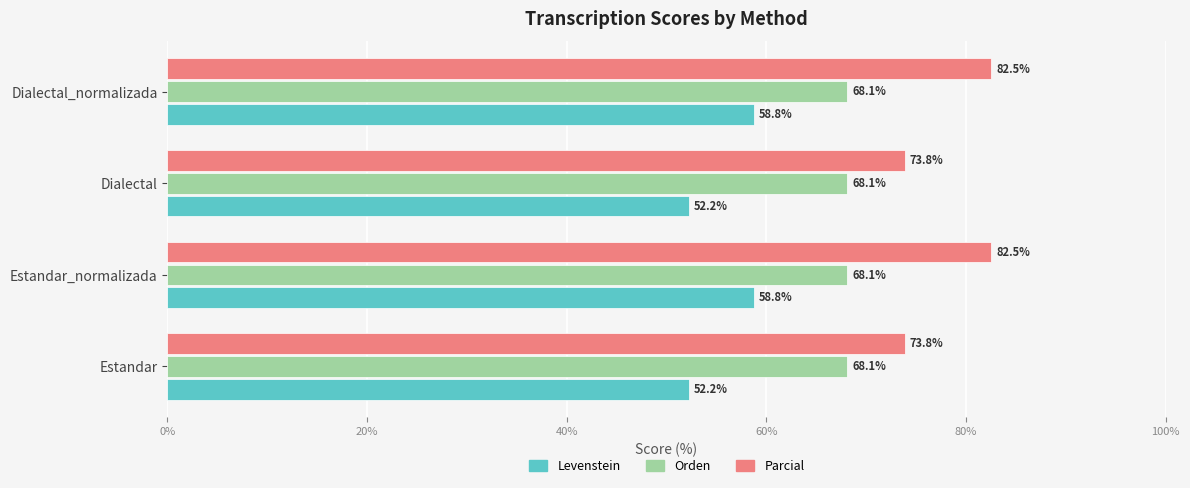

What is the minimum value shown in the chart?

52.2